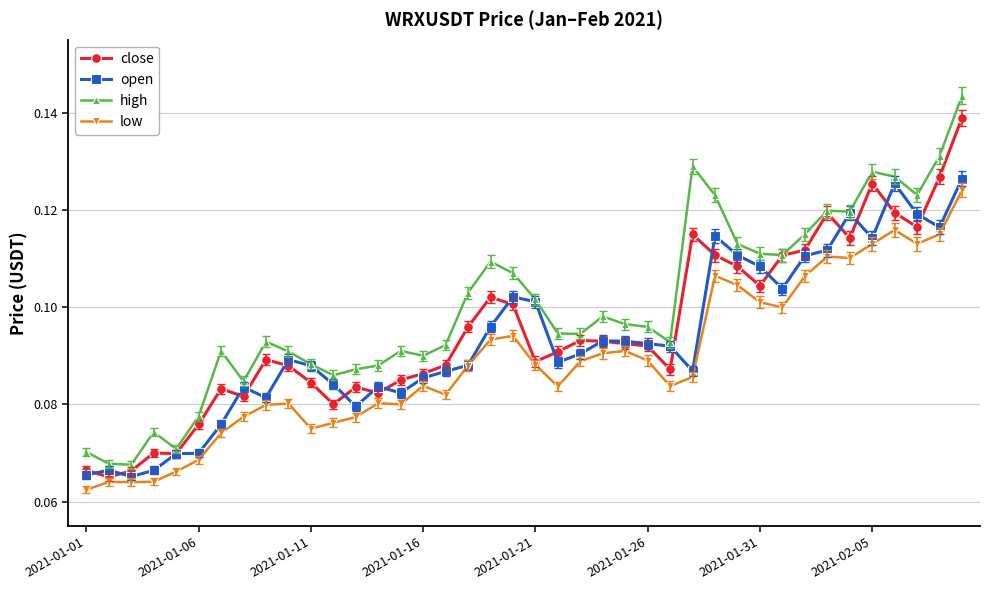

Which series has the largest range (max minus min)?

high